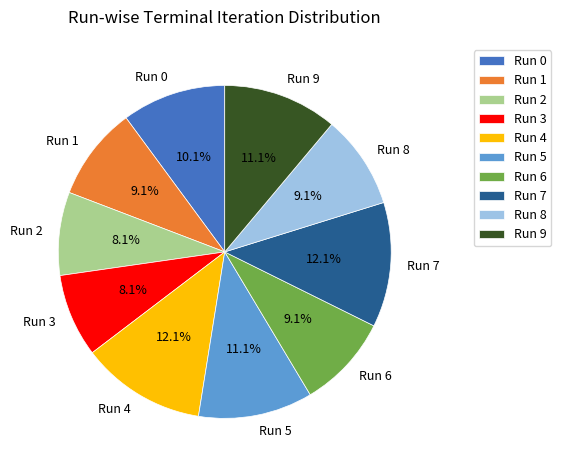

Count the number of slices in the pie.

10